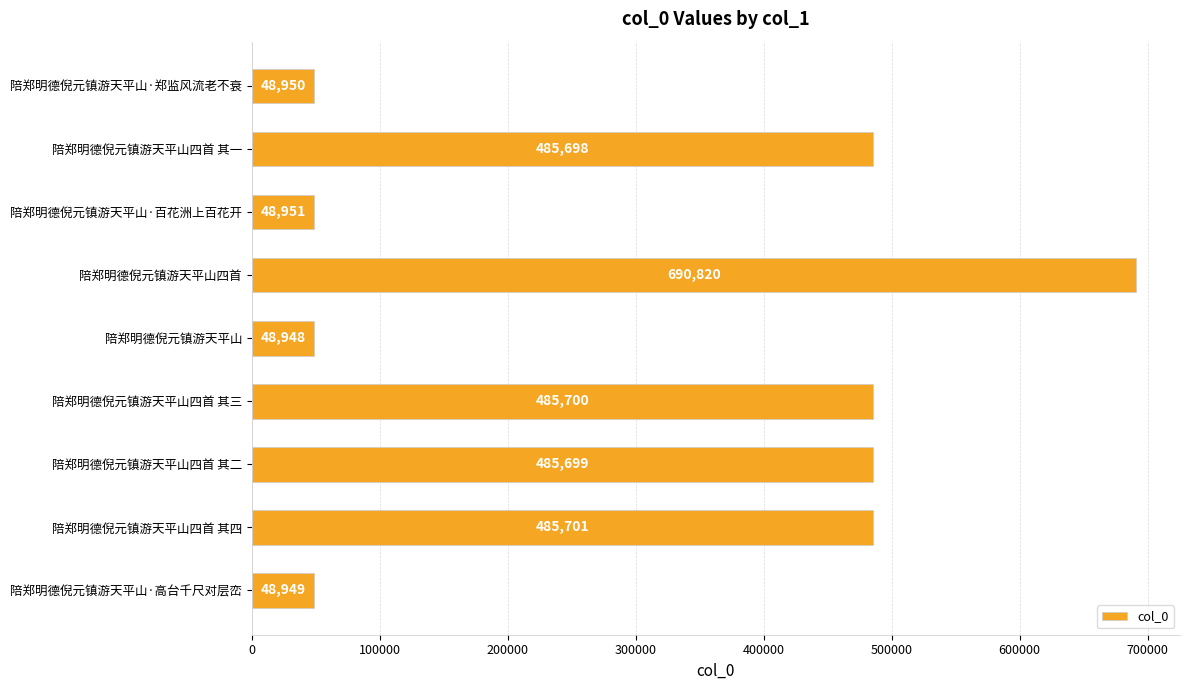

Rank the categories by value from lowest to highest.

陪郑明德倪元镇游天平山, 陪郑明德倪元镇游天平山·高台千尺对层峦, 陪郑明德倪元镇游天平山·郑监风流老不衰, 陪郑明德倪元镇游天平山·百花洲上百花开, 陪郑明德倪元镇游天平山四首 其一, 陪郑明德倪元镇游天平山四首 其二, 陪郑明德倪元镇游天平山四首 其三, 陪郑明德倪元镇游天平山四首 其四, 陪郑明德倪元镇游天平山四首